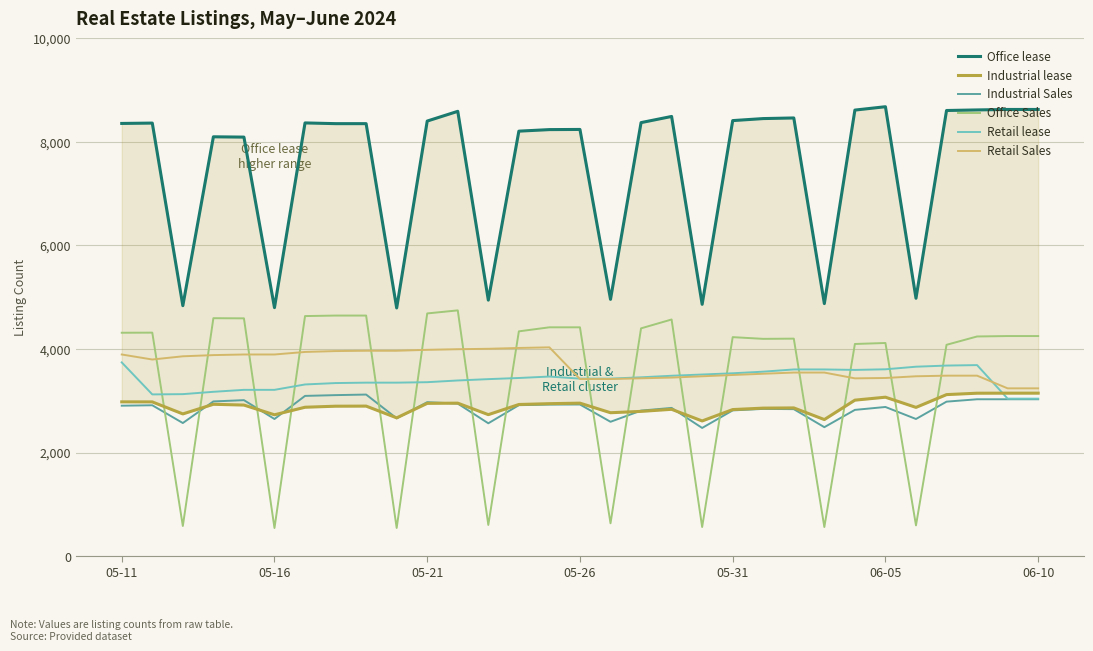

True or false: Industrial Sales and Retail Sales cross at least once.

False